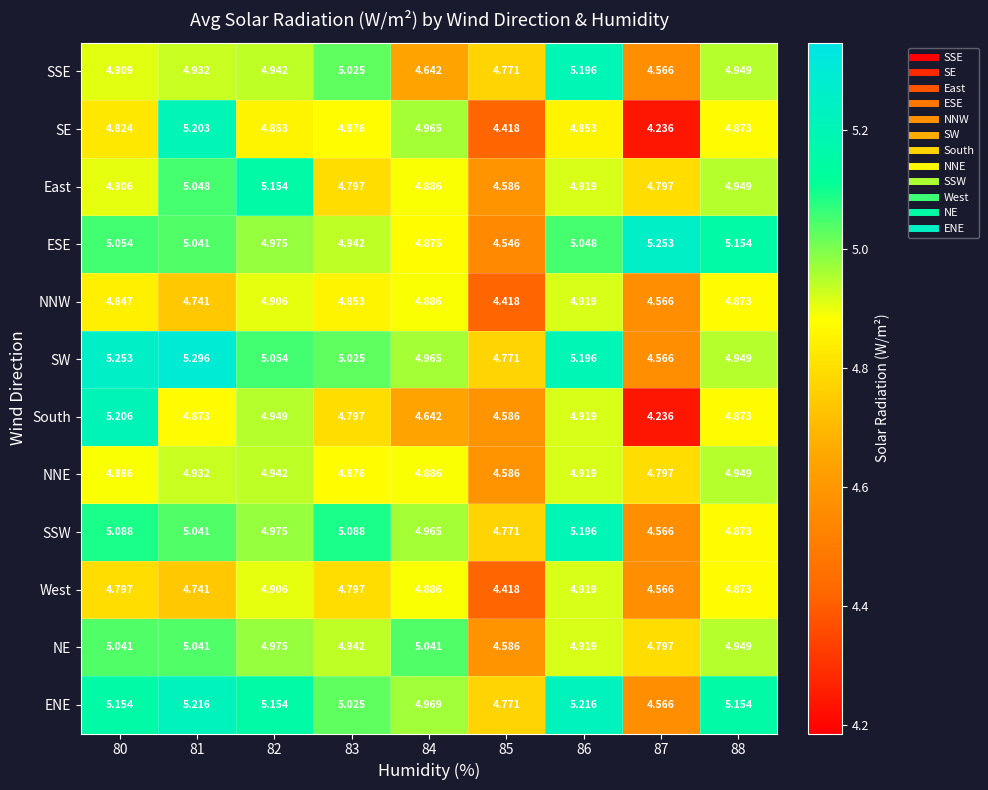

Is the value of South at 83 greater than the value of NNW at 87?

Yes